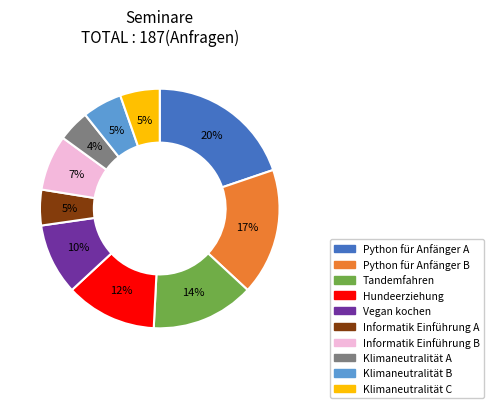

Is it true that Vegan kochen is 17% of the pie?

False